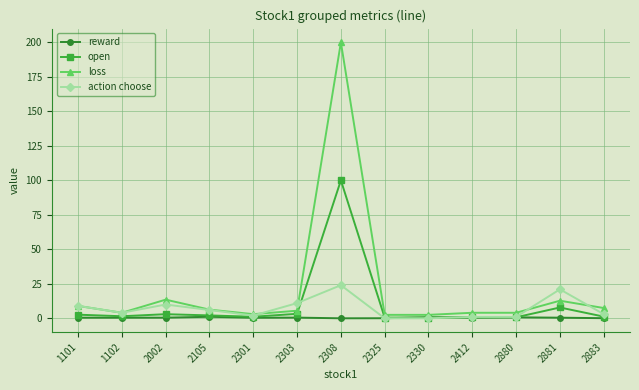

Rank the series by their maximum value, from highest to lowest.

loss, open, action choose, reward